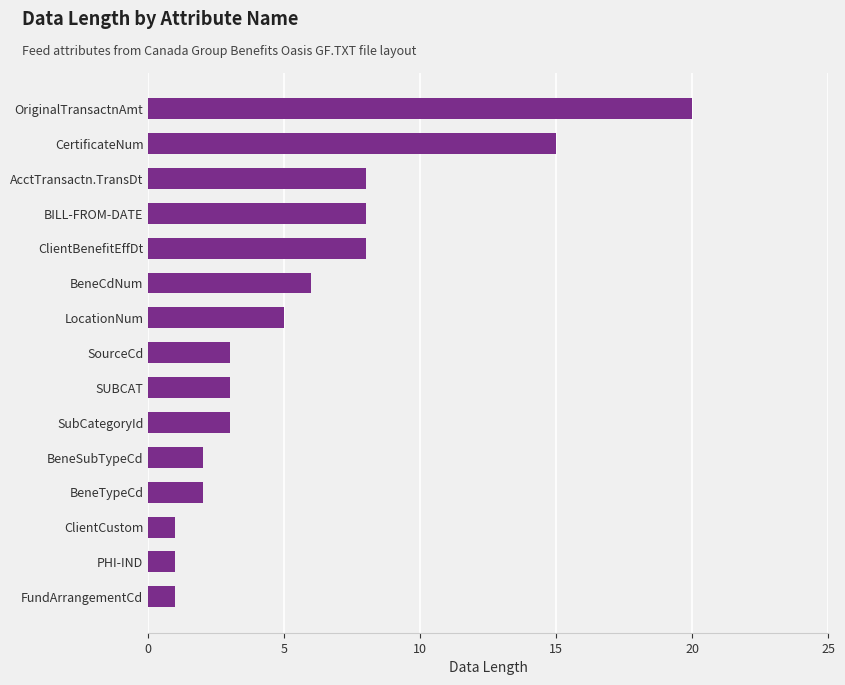

Approximately how many times larger is the value at BILL-FROM-DATE compared to OriginalTransactnAmt?

0.4